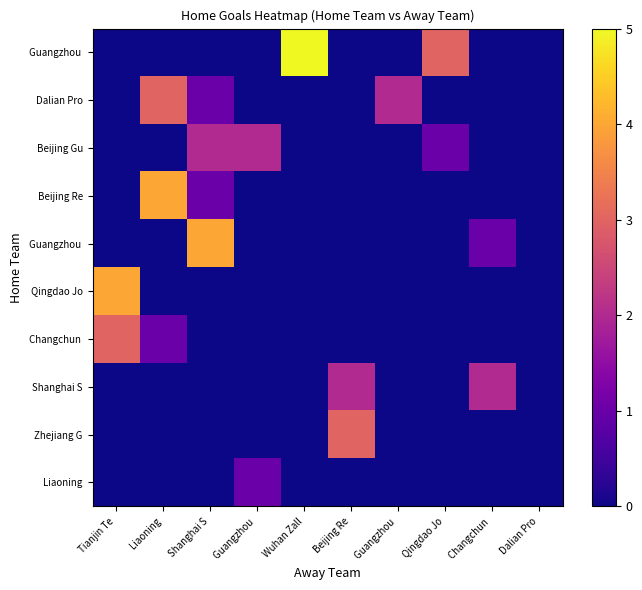

What is the difference between the highest and lowest values at Beijing Re?

3